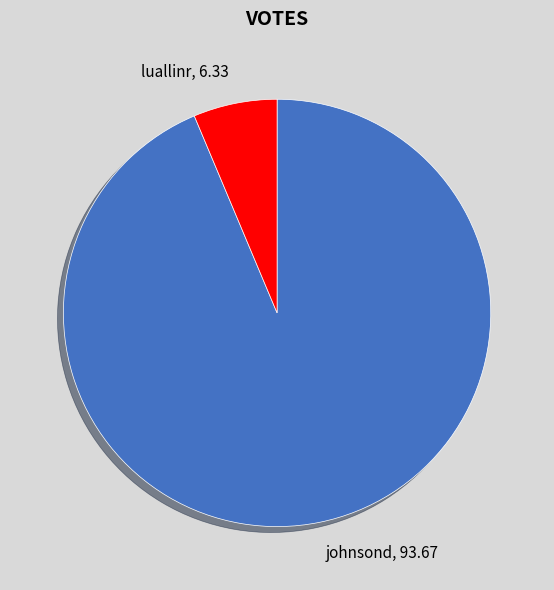

The luallinr slice represents 19% of the pie. True or false?

False